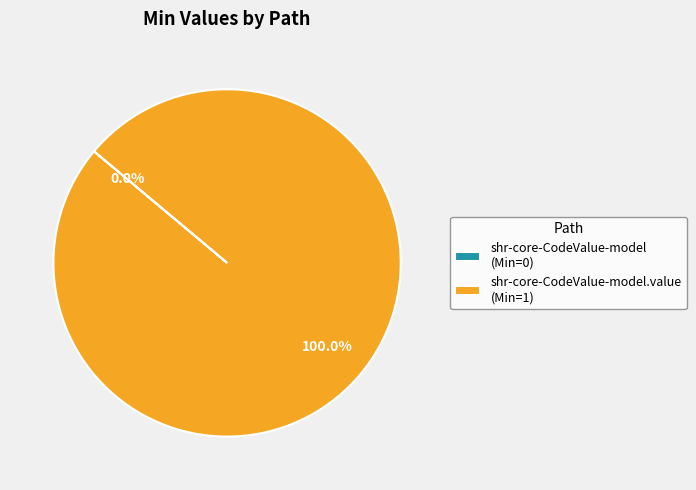

Is shr-core-CodeValue-model.value (Min=1) the majority of the pie?

Yes